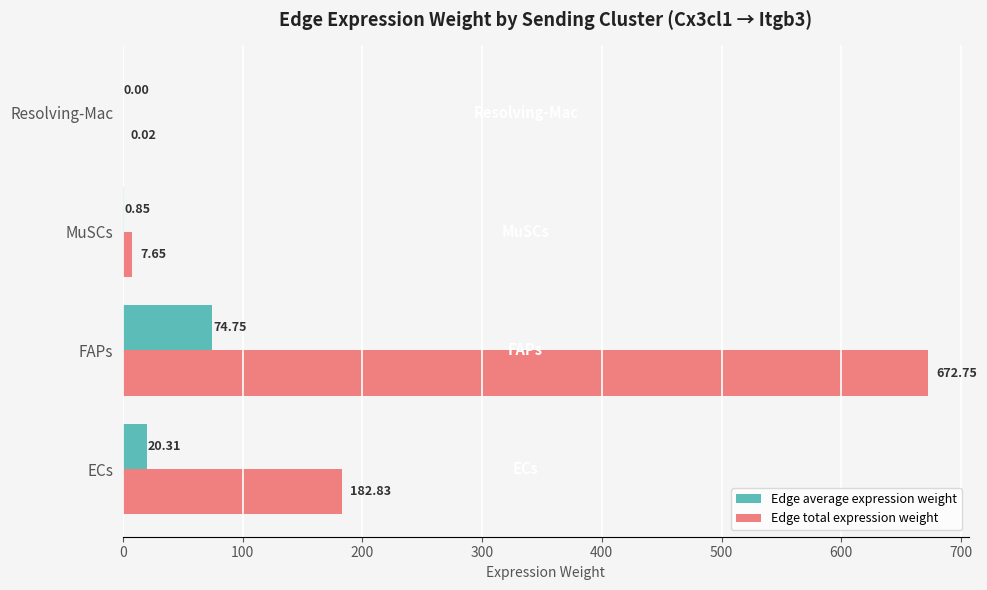

What is the maximum value shown in the chart?

672.8